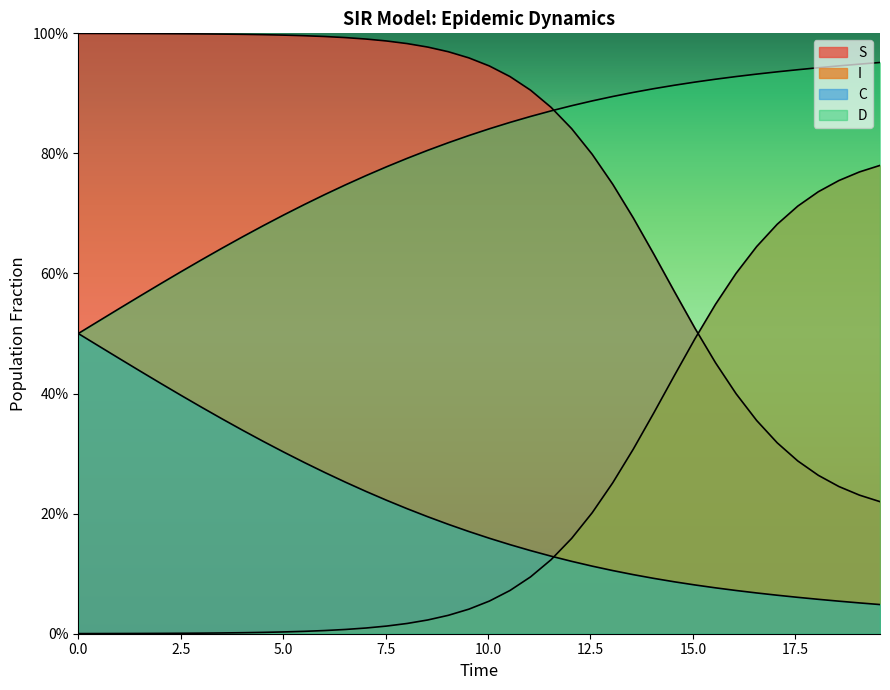

Reading left to right, transcribe all the data shown in this chart.

S: 1.0	1.0	1.0	1.0	1.0	1.0	1.0	1.0	1.0	1.0	1.0	1.0	1.0	1.0	1.0	1.0	1.0	1.0	1.0	1.0	0.9	0.9	0.9	0.9	0.8	0.8	0.7	0.7	0.6	0.6	0.5	0.5	0.4	0.4	0.3	0.3	0.3	0.2	0.2	0.2
I: 0.0	0.0	0.0	0.0	0.0	0.0	0.0	0.0	0.0	0.0	0.0	0.0	0.0	0.0	0.0	0.0	0.0	0.0	0.0	0.0	0.1	0.1	0.1	0.1	0.2	0.2	0.3	0.3	0.4	0.4	0.5	0.5	0.6	0.6	0.7	0.7	0.7	0.8	0.8	0.8
C: 0.5	0.5	0.5	0.4	0.4	0.4	0.4	0.4	0.3	0.3	0.3	0.3	0.3	0.3	0.2	0.2	0.2	0.2	0.2	0.2	0.2	0.1	0.1	0.1	0.1	0.1	0.1	0.1	0.1	0.1	0.1	0.1	0.1	0.1	0.1	0.1	0.1	0.1	0.1	0.0
D: 0.5	0.5	0.5	0.6	0.6	0.6	0.6	0.6	0.7	0.7	0.7	0.7	0.7	0.7	0.8	0.8	0.8	0.8	0.8	0.8	0.8	0.9	0.9	0.9	0.9	0.9	0.9	0.9	0.9	0.9	0.9	0.9	0.9	0.9	0.9	0.9	0.9	0.9	0.9	1.0